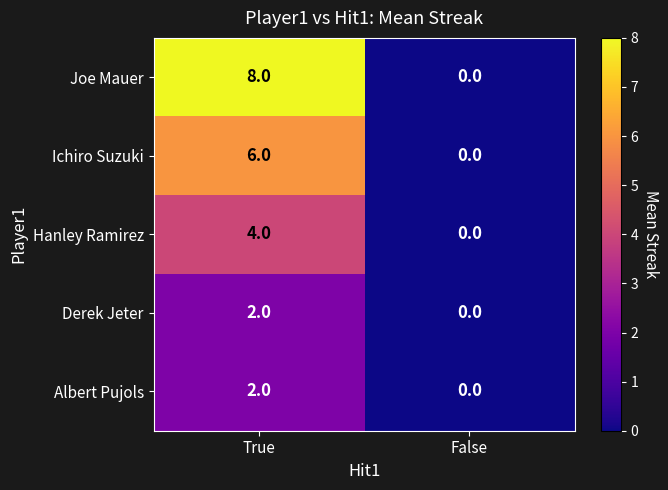

What is the greatest value displayed?

8